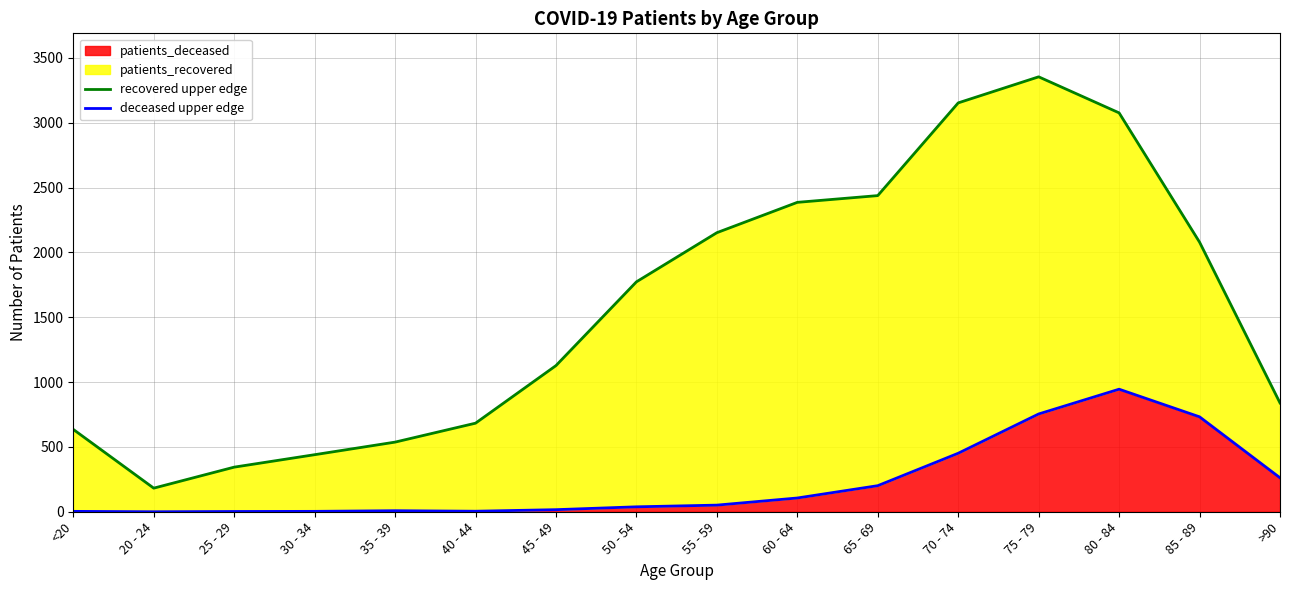

What is the value of the recovered upper edge point at the 4th from the left?

440